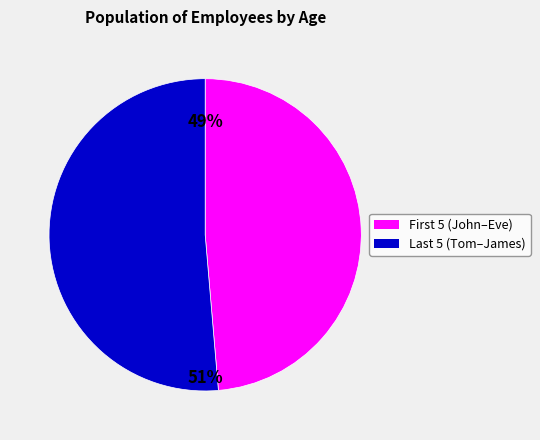

Is there any slice that represents more than half of the pie?

Yes